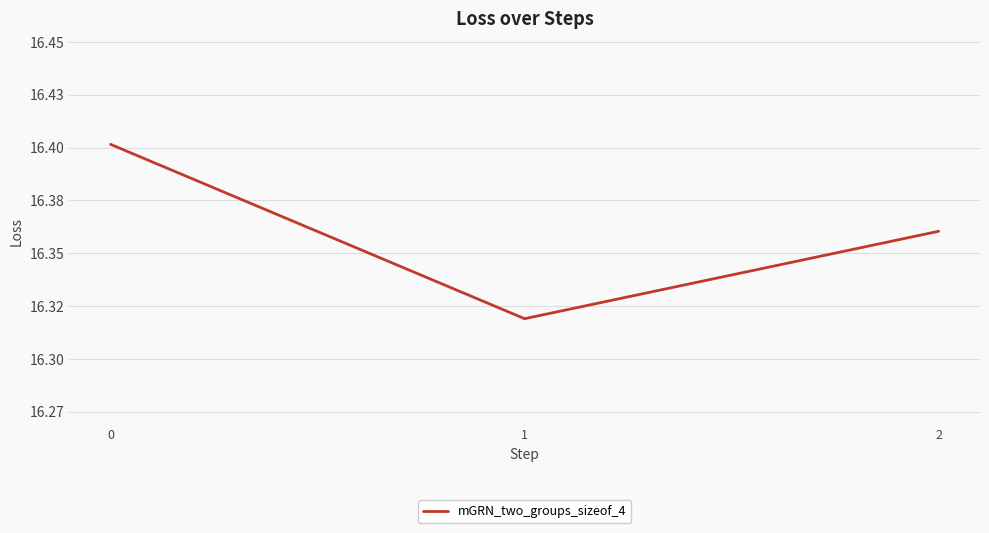

Which category has the lowest value across all series?

1